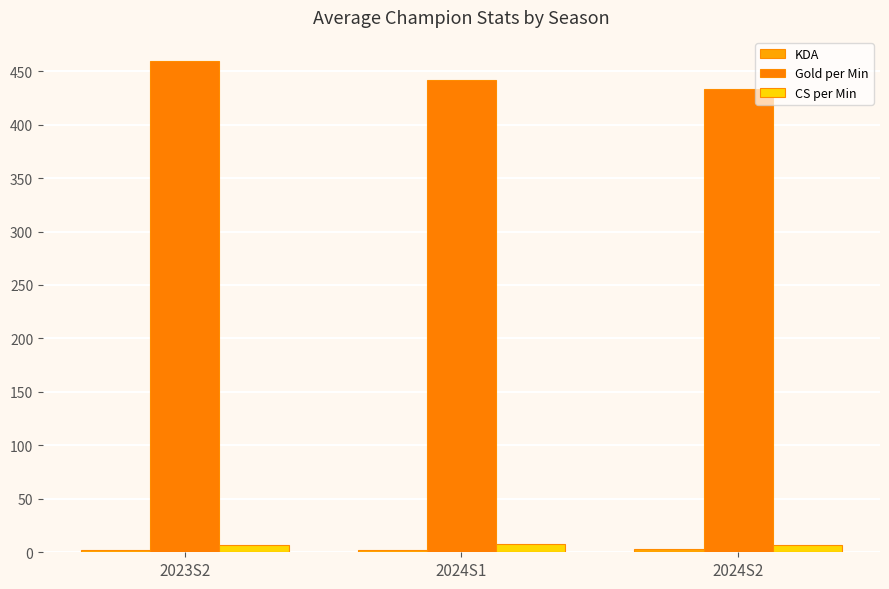

At which category is the sum across all series the highest?

2023S2